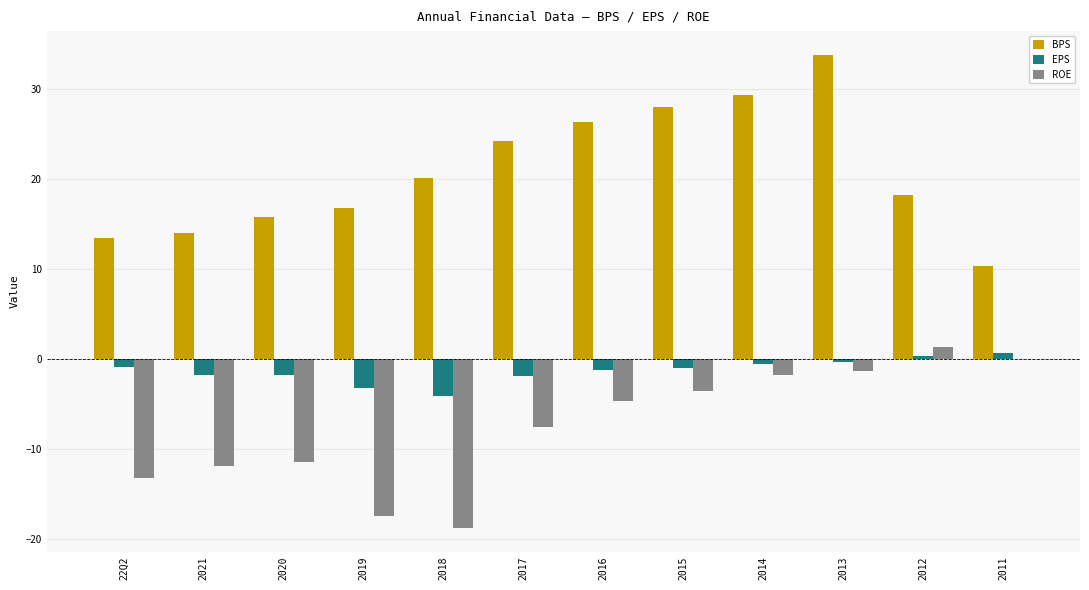

What is the sum of all BPS values?

249.9